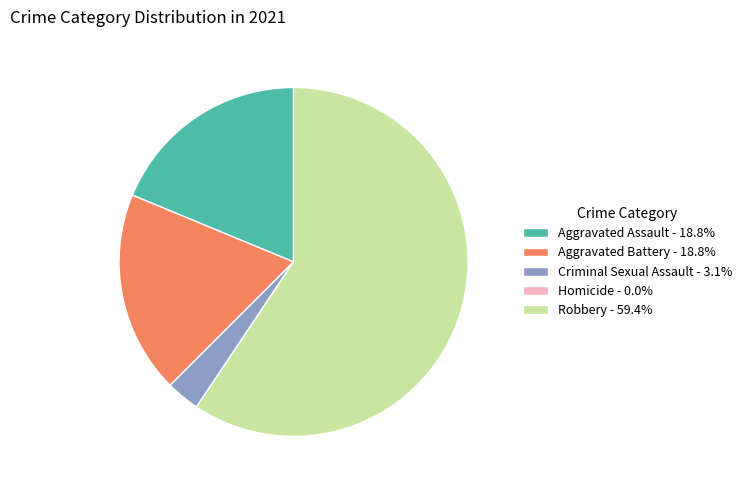

What is the largest slice in the pie chart?

Robbery